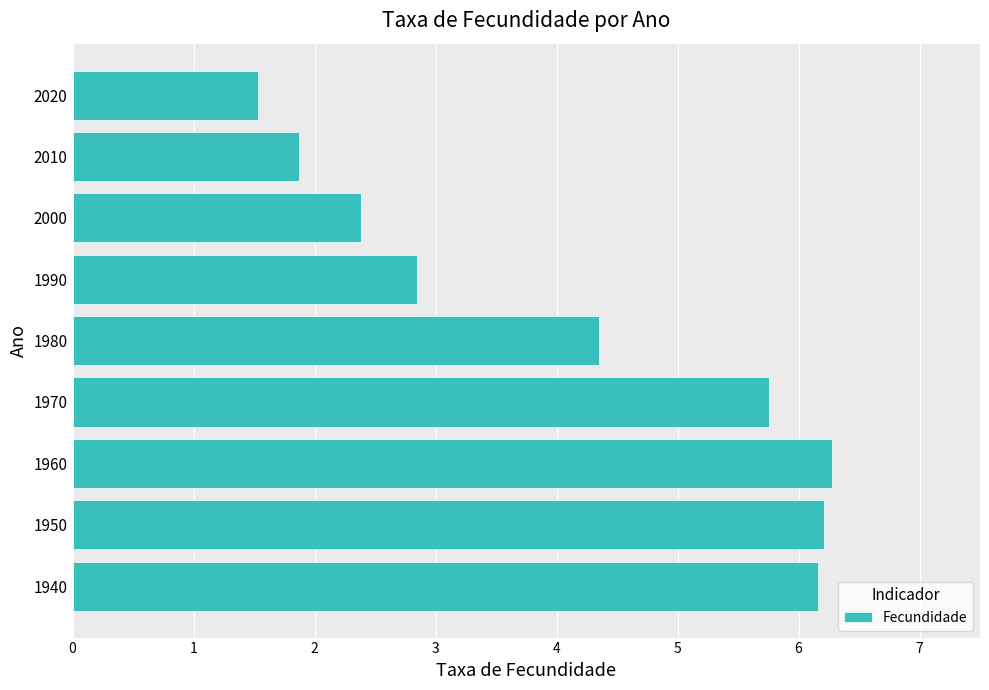

What is the average value?

4.2